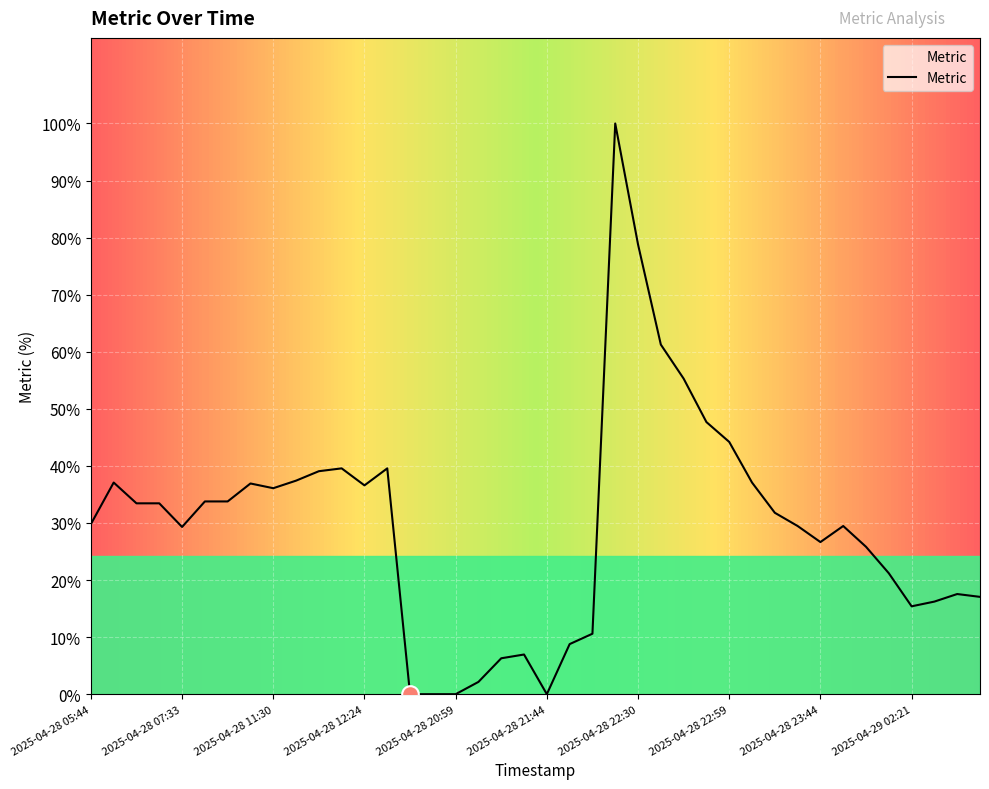

What is the difference between the maximum and minimum values?

100.0